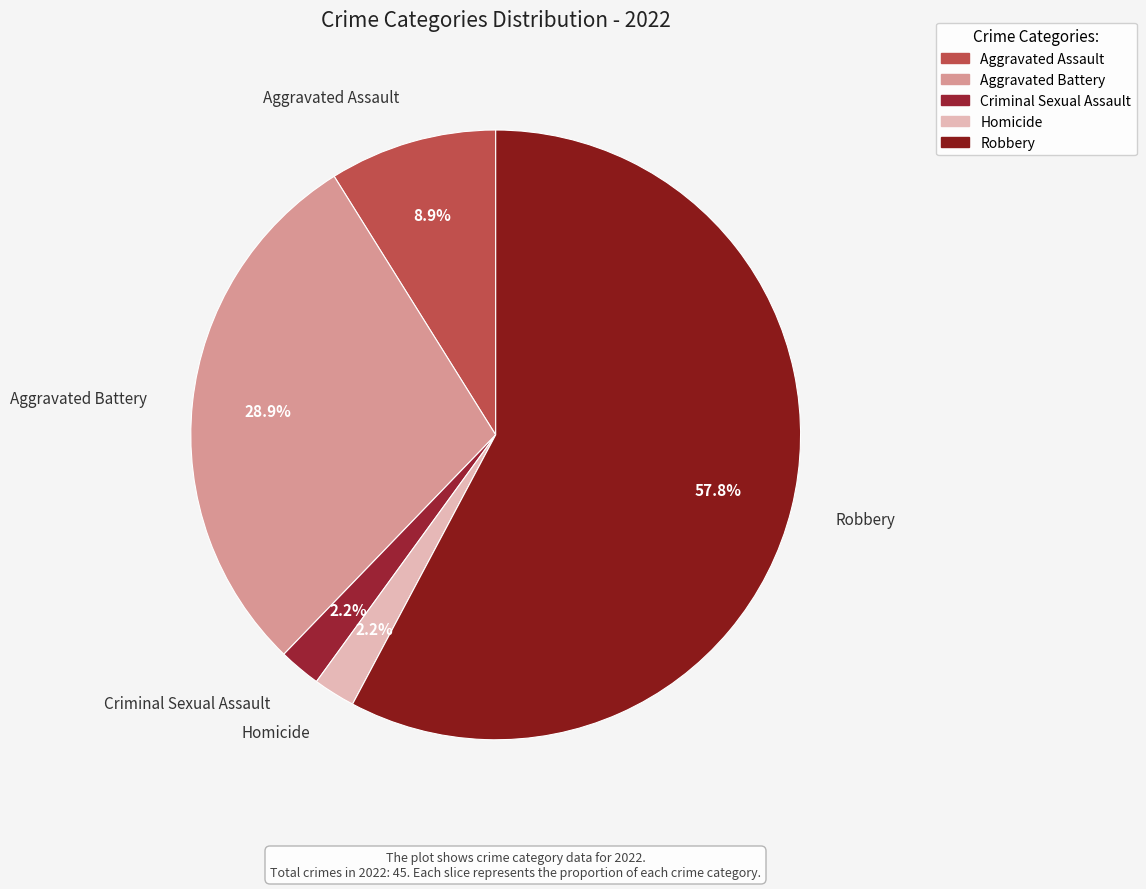

What percentage is the Robbery slice, to the nearest percent?

58%